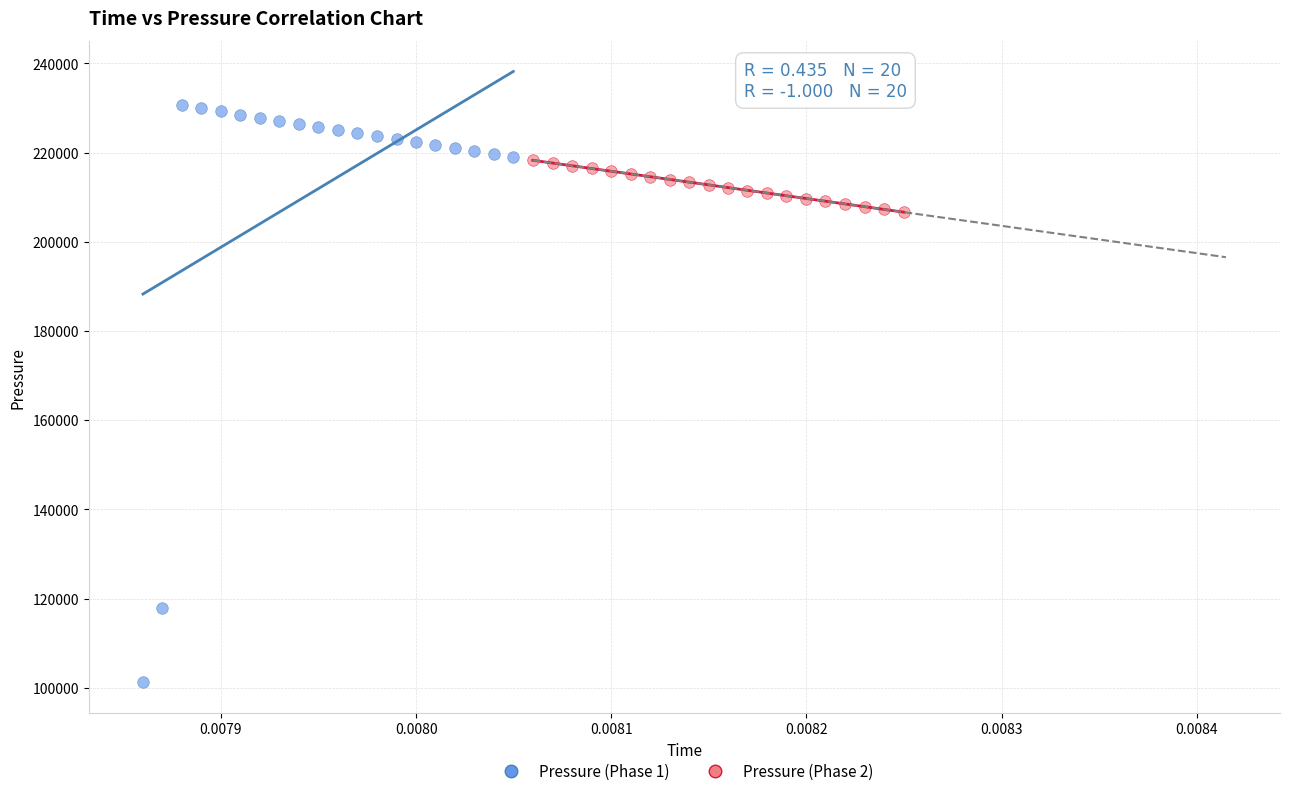

Which series has the widest spread of Y values?

Pressure (Phase 1)